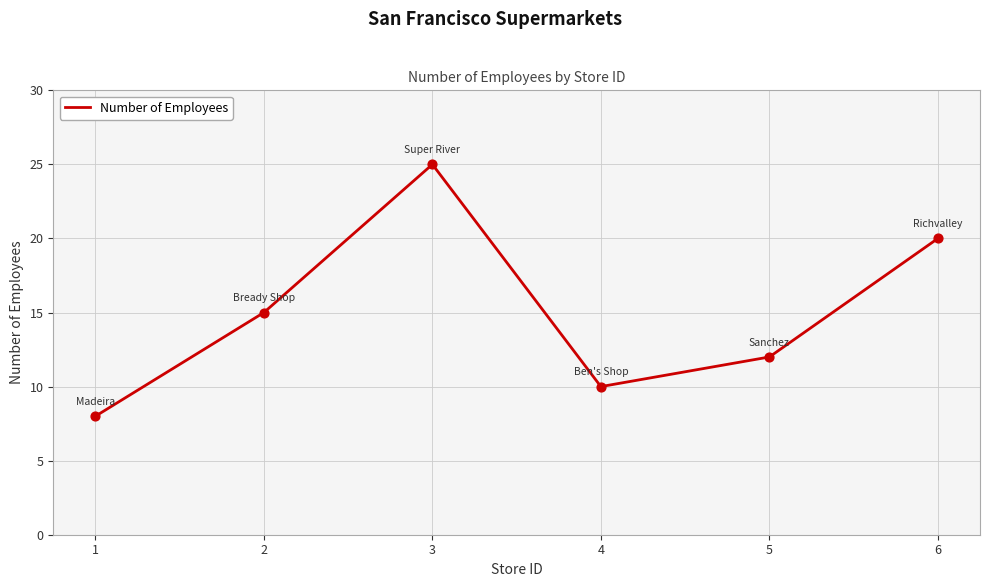

What is the change in value from 5 to 6?

+8